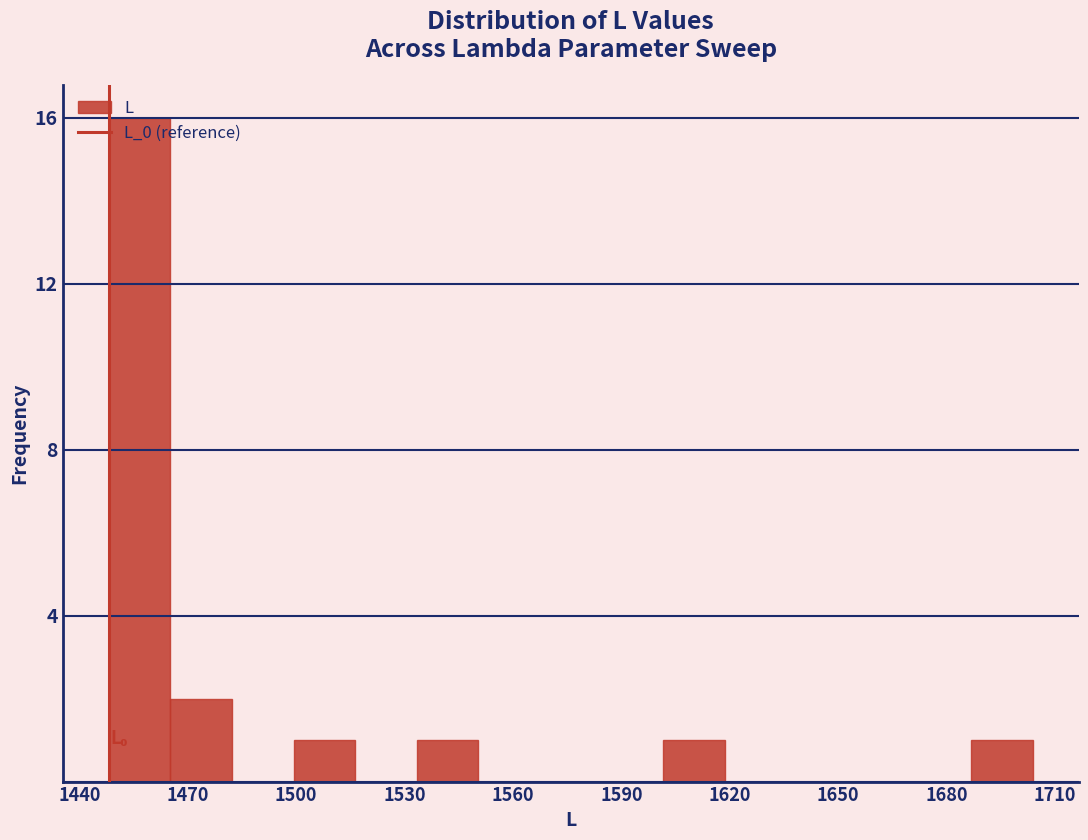

Around what value on the x-axis is the tallest bar? Give the approximate position of its centre, as read against the axis.

1455